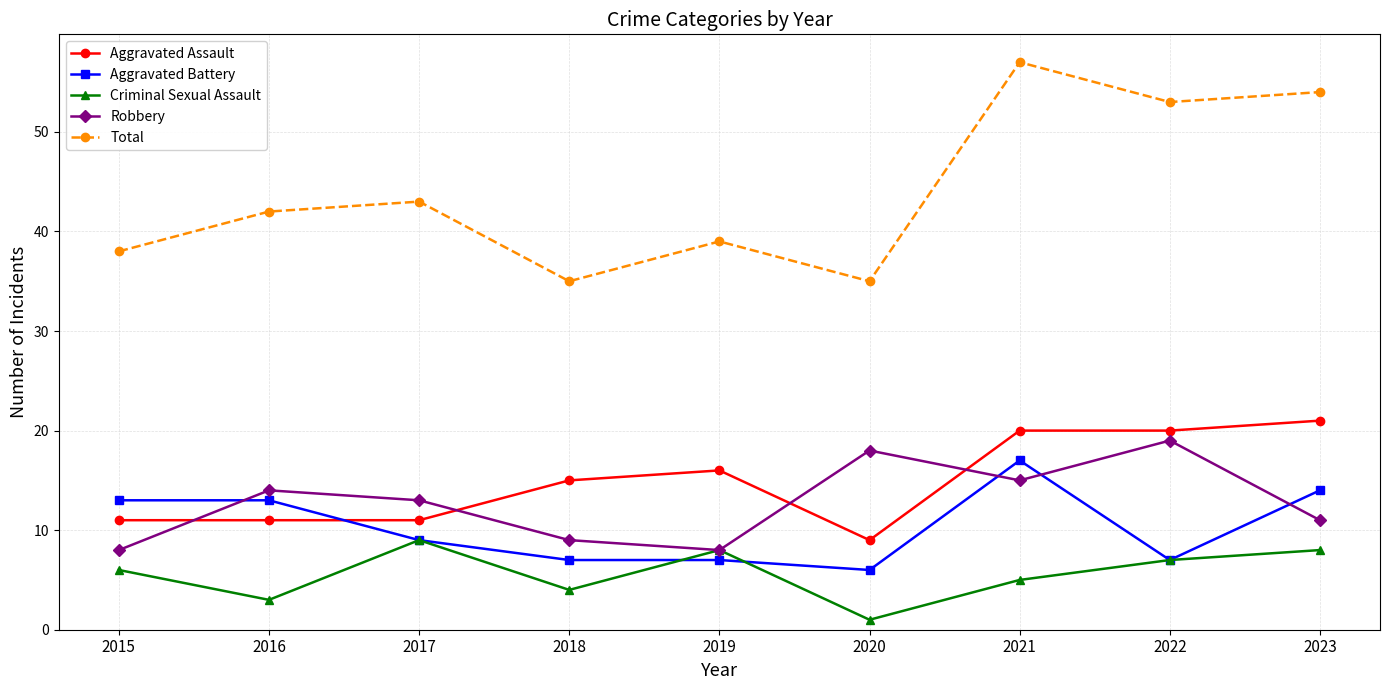

True or false: Criminal Sexual Assault and Total cross at least once.

False